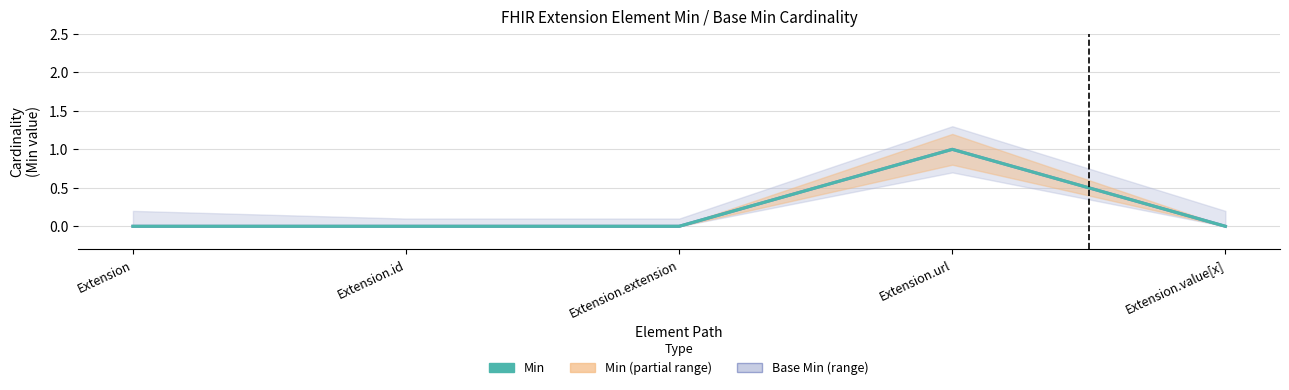

Is the value of Min at Extension.id greater than the value of Base Min at Extension.value[x]?

No